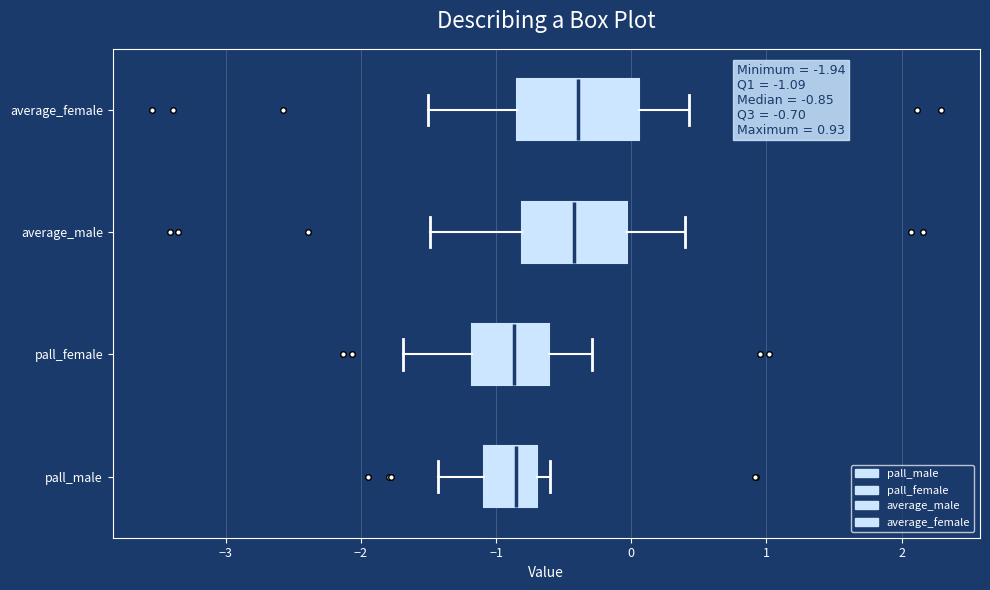

Which box is the widest, from its left edge to its right edge?

average_female